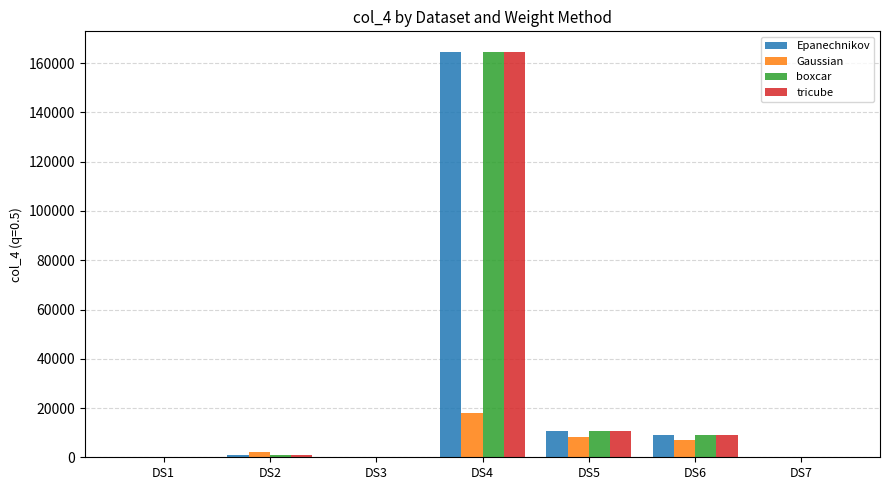

What is the highest value of the tricube series?

164706.2